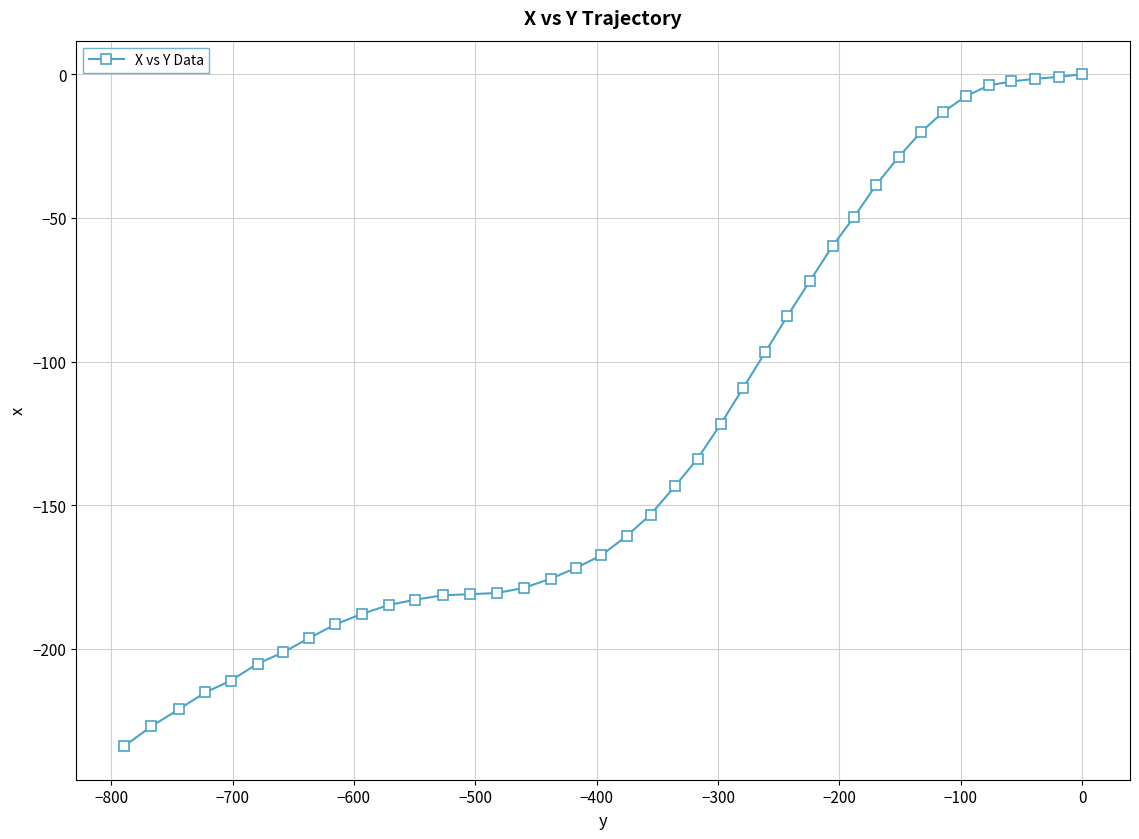

What is the value of the 35th point from the left?

-7.7